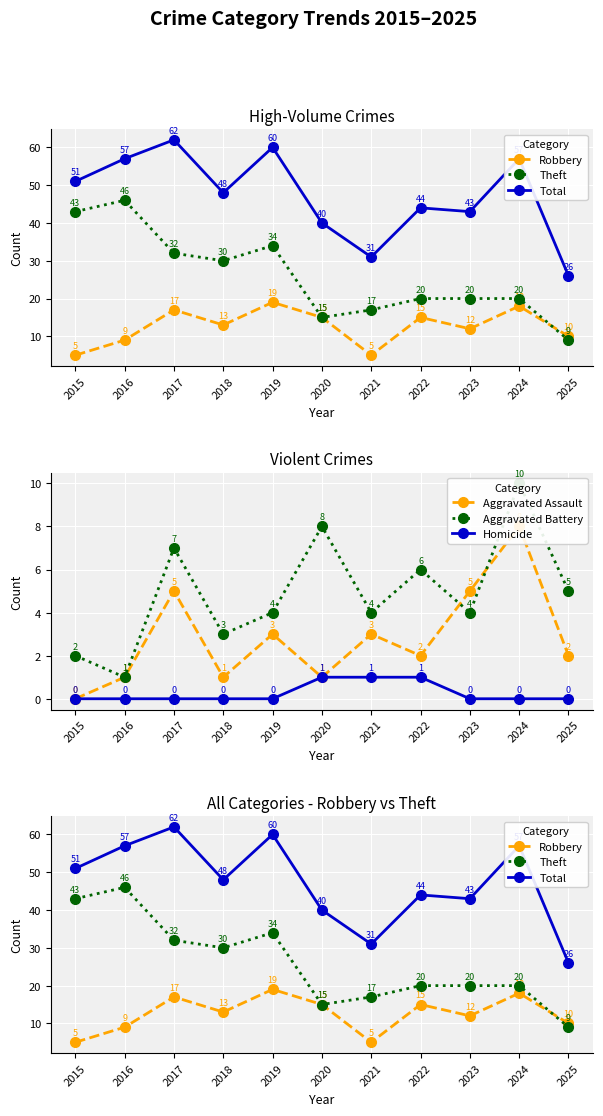

What is the average value of the Total series?

47